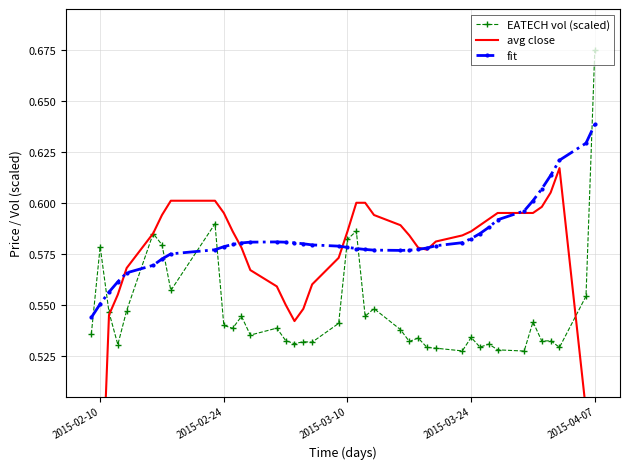

Which series ends up on top after the final intersection of avg close and fit?

fit